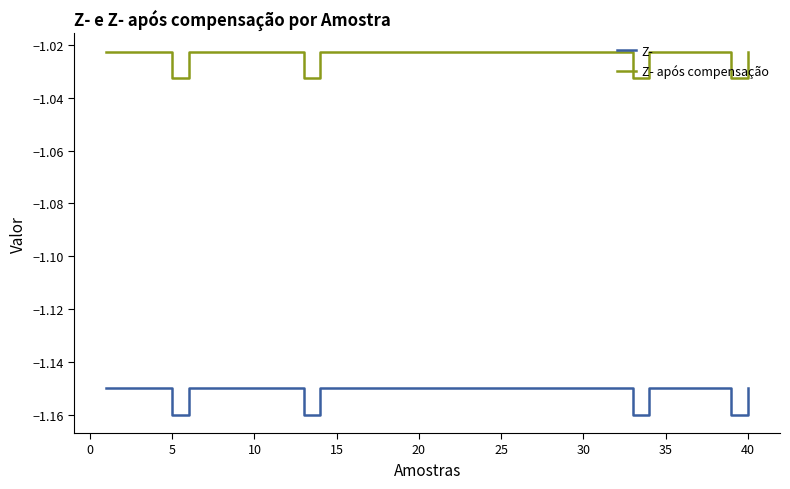

Rank the series by their maximum value, from highest to lowest.

Z- após compensação, Z-